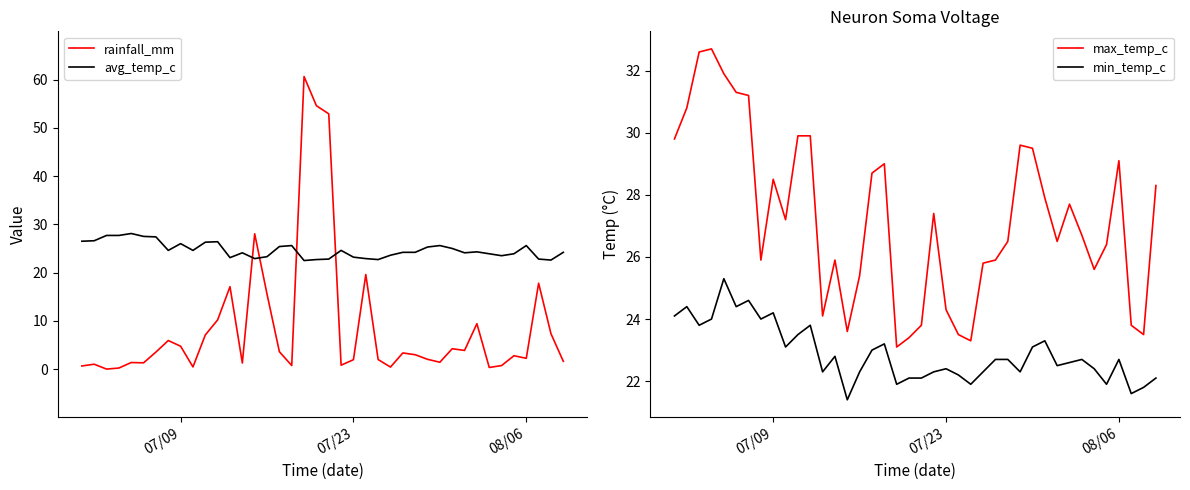

True or false: max_temp_c and min_temp_c intersect in this chart.

False